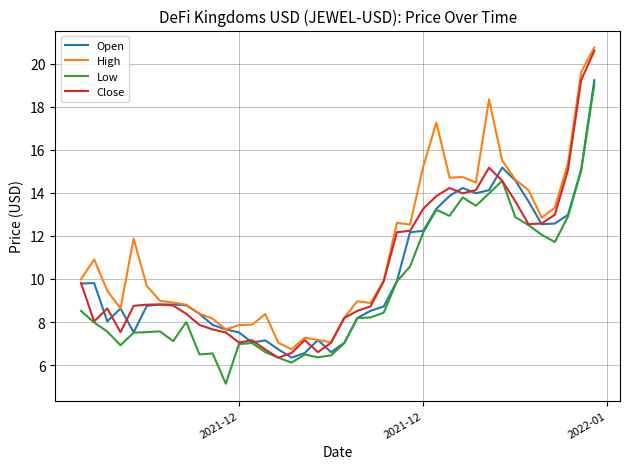

What is the minimum value shown in the chart?

5.1